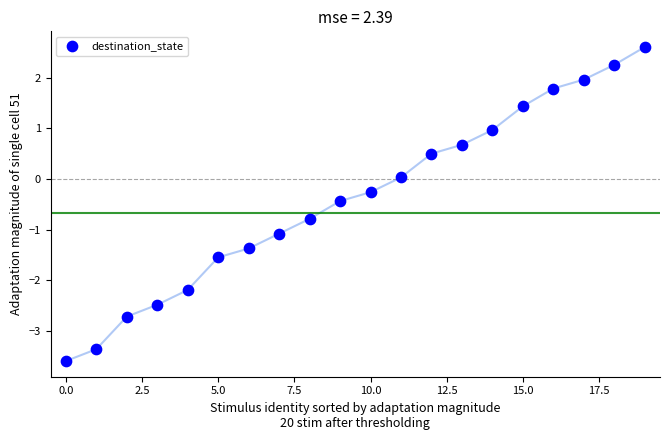

What is the range of Y values (max minus min)?

6.2